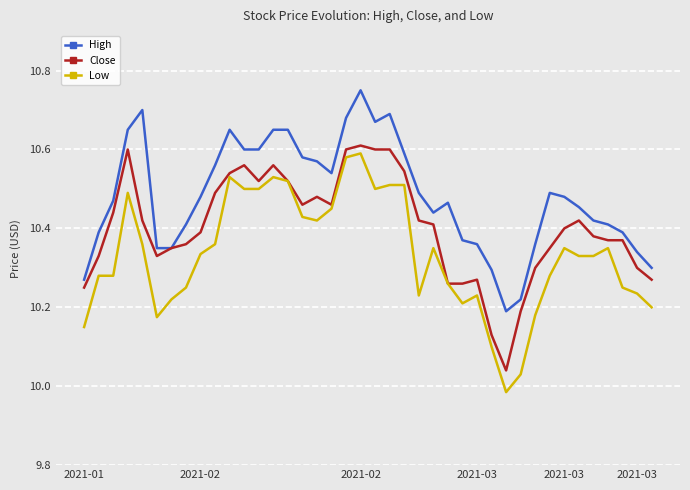

True or false: High and Low cross at least once.

False